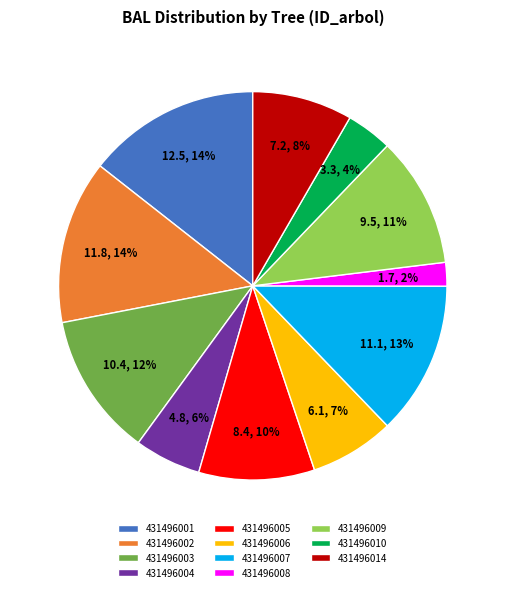

To the nearest percent, what portion does 431496002 represent?

14%